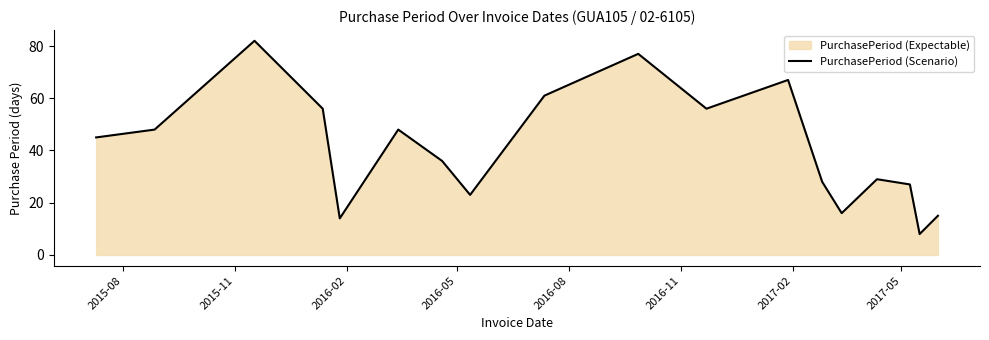

What is the minimum value shown in the chart?

8